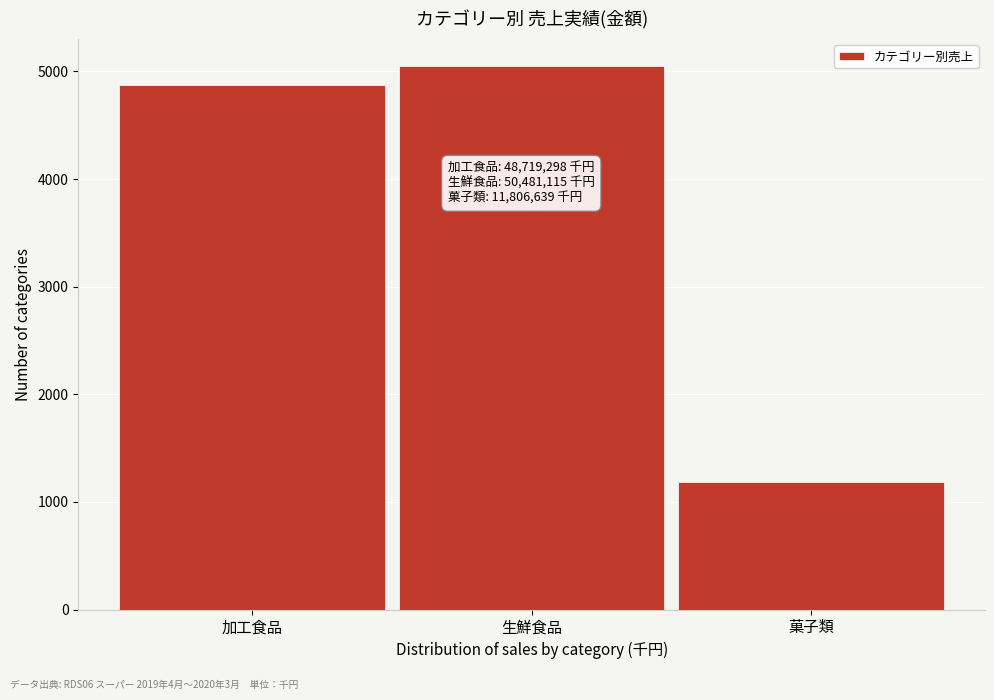

Reading right to left, list all the values displayed in this chart.

1180.7	5048.1	4871.9